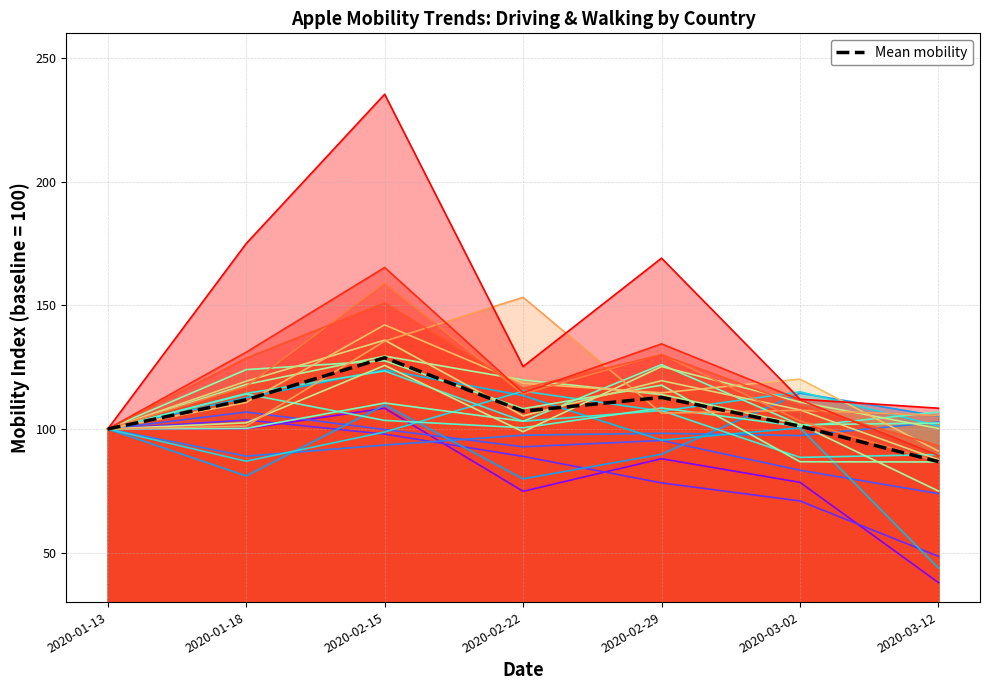

What position from the right is 2020-03-12?

1